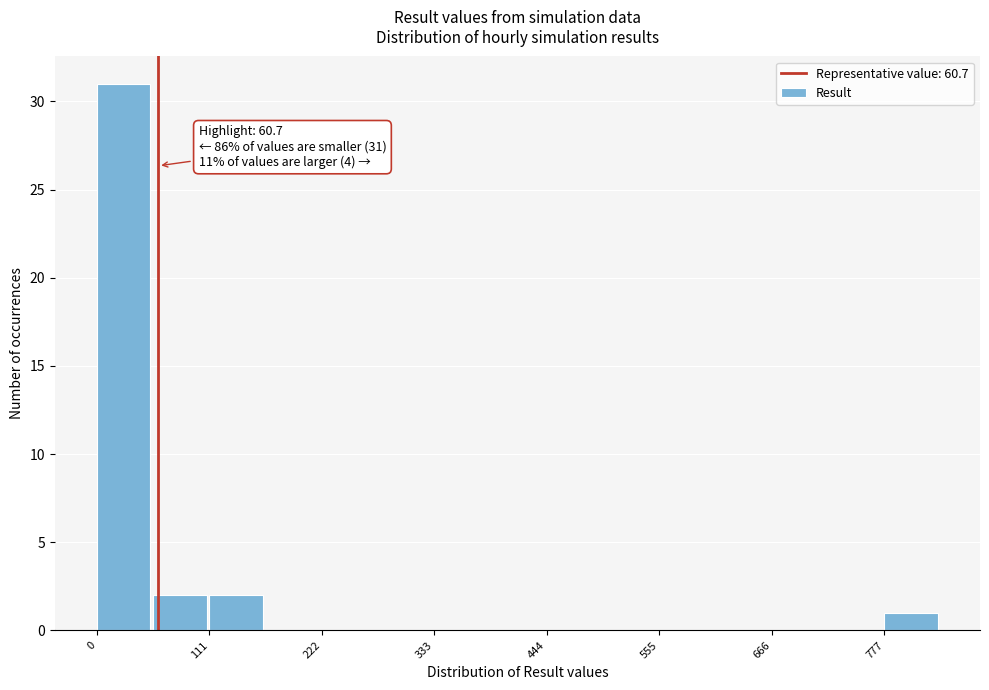

Around what value on the x-axis is the tallest bar? Give the approximate position of its centre, as read against the axis.

20